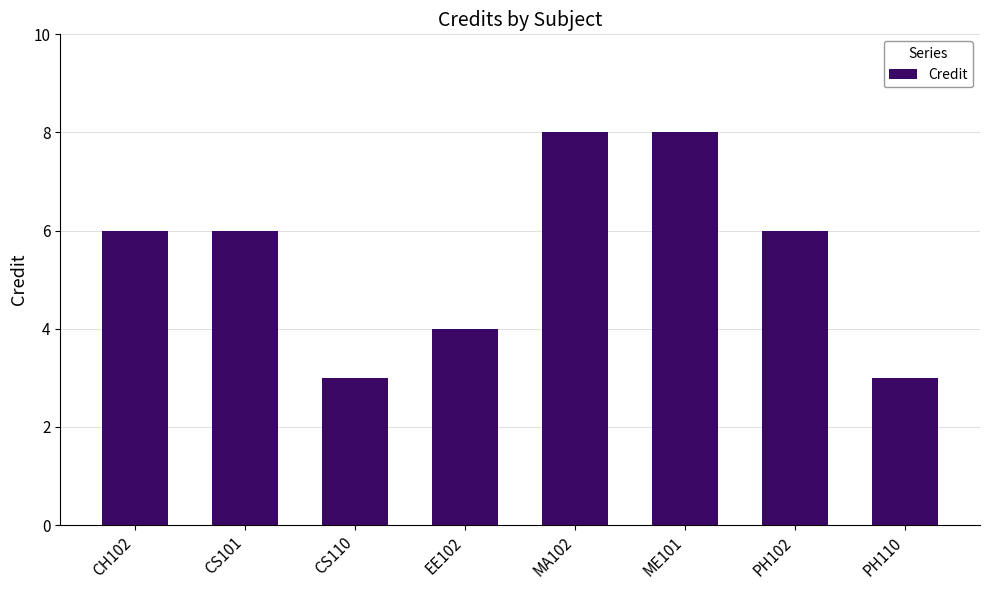

What is the label of the 1st bar from the right?

PH110